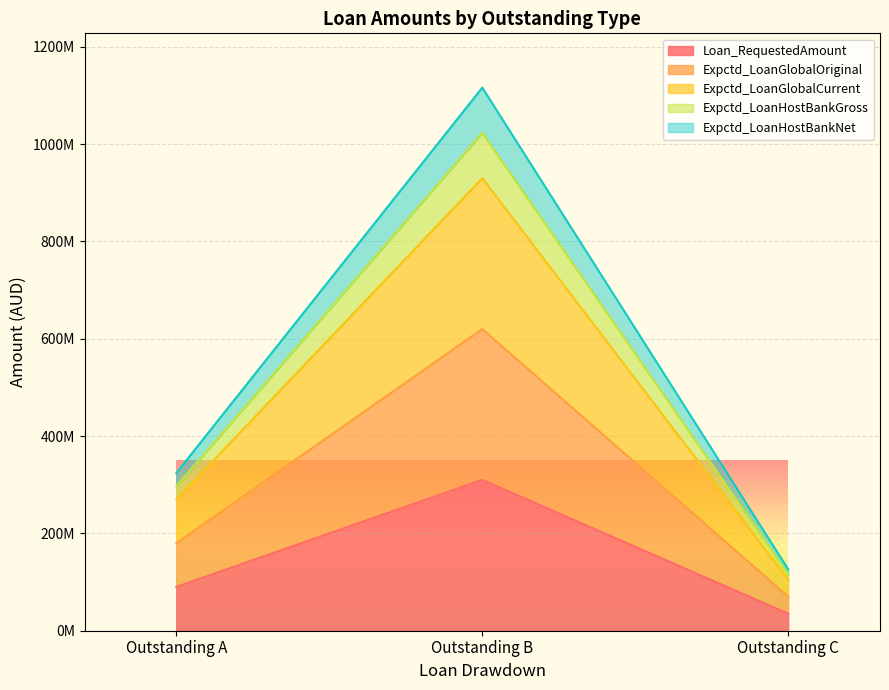

What is the sum of all Expctd_LoanGlobalCurrent values?

1305000000